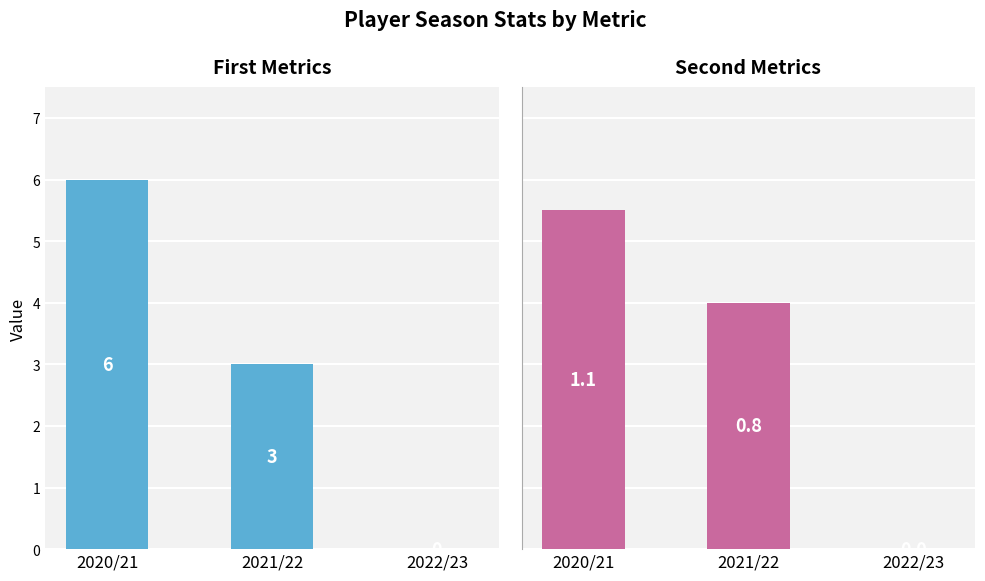

How many values in bps are above zero?

2